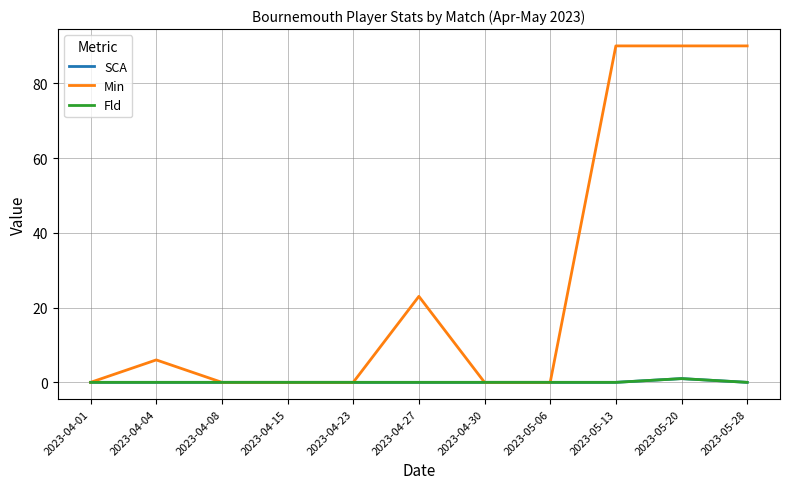

At which label does Min reach its peak?

2023-05-13